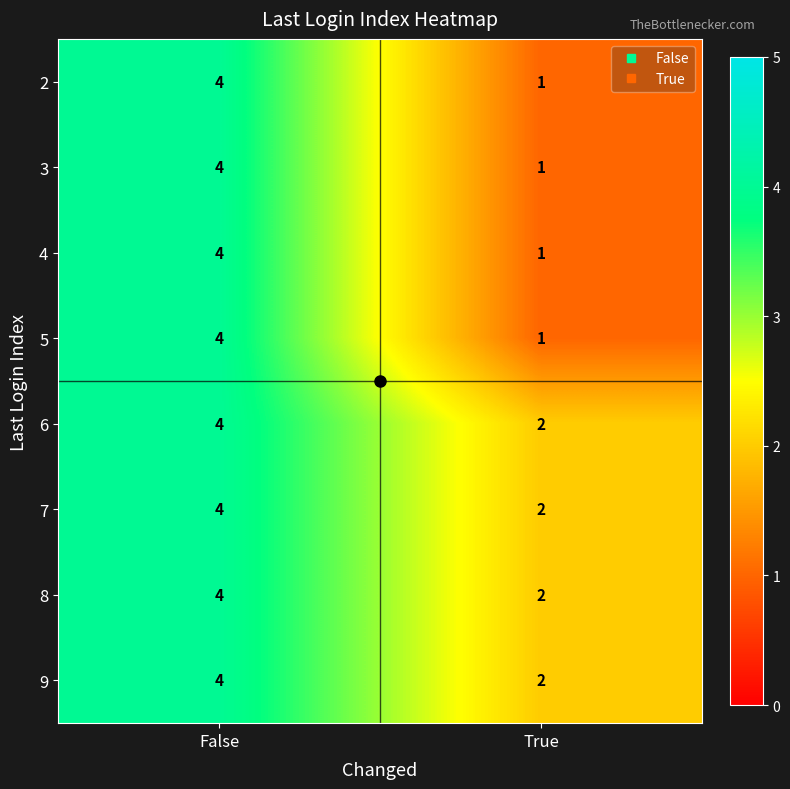

At which category is the sum across all series the highest?

False